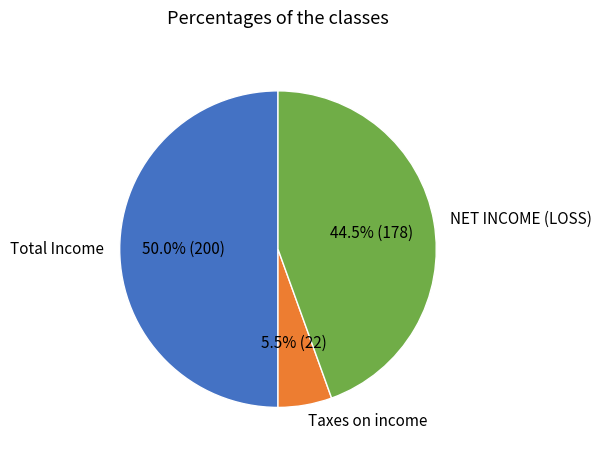

What is the smallest slice in the pie chart?

Taxes on income